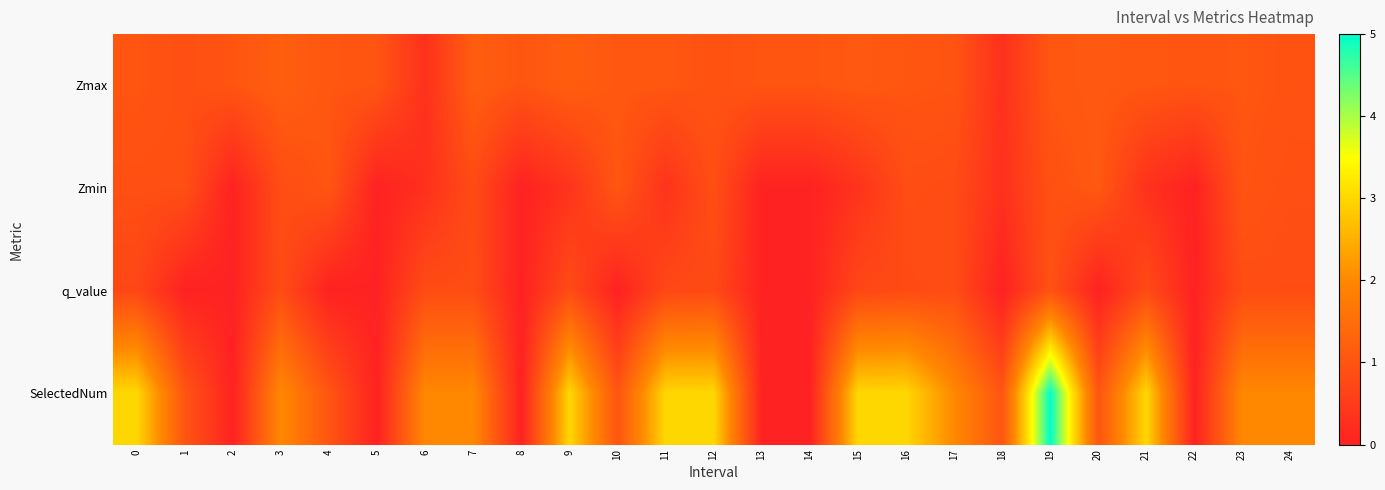

At which category is the sum across all series the highest?

19